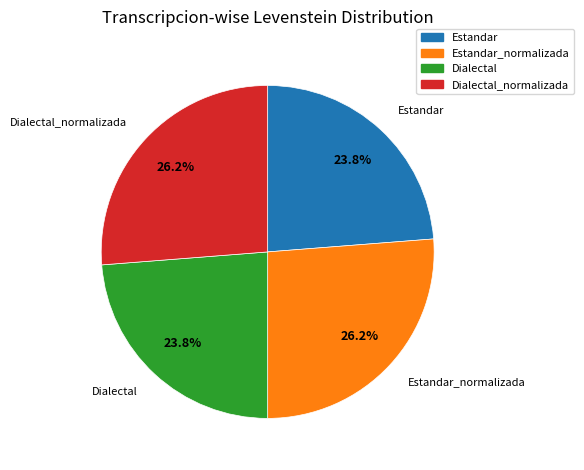

Does Dialectal_normalizada account for over 50% of the chart?

No